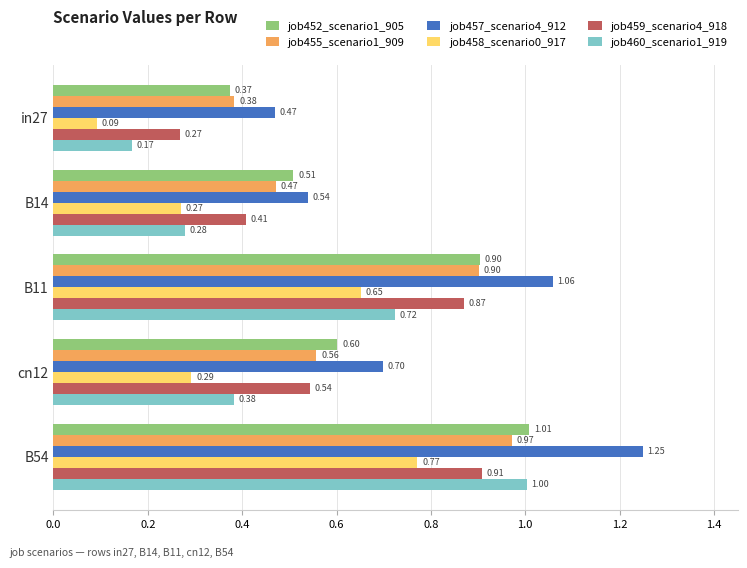

What are all the series names shown in the legend?

job452_scenario1_905, job455_scenario1_909, job457_scenario4_912, job458_scenario0_917, job459_scenario4_918, job460_scenario1_919